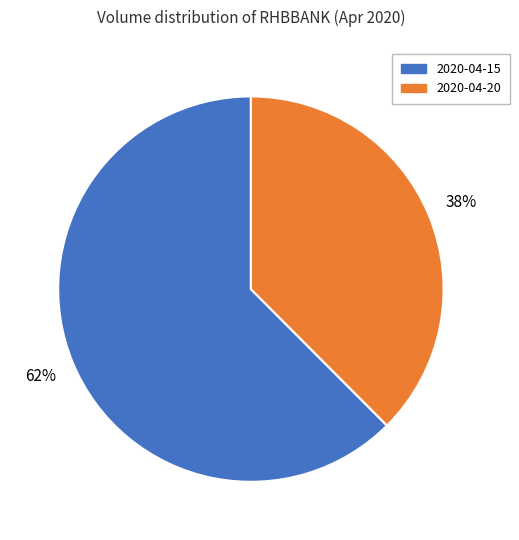

Does any single category account for the majority?

Yes